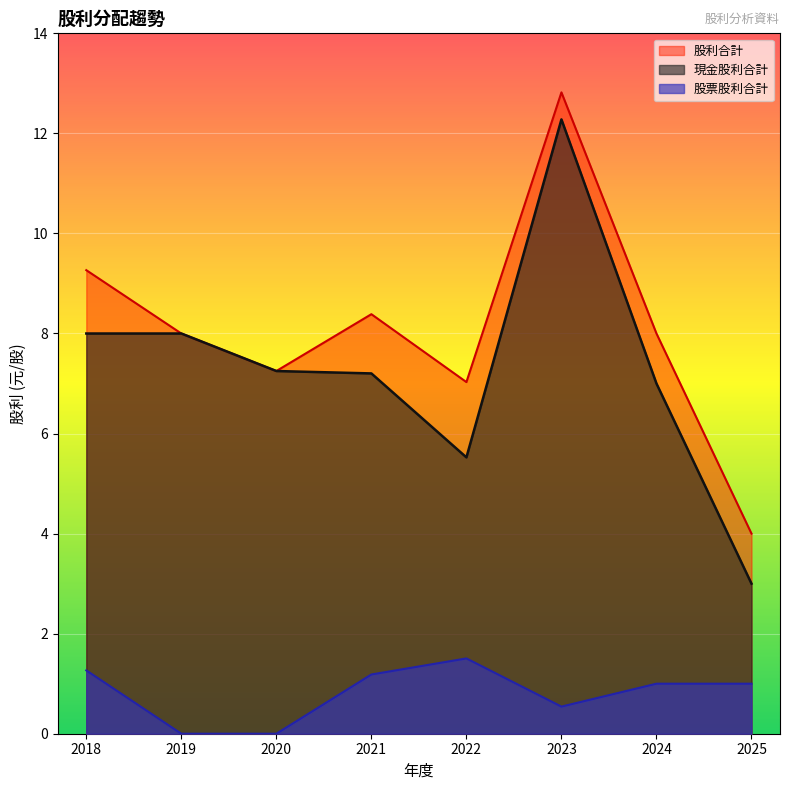

The 現金股利合計 series shows 7.2 at 2020. True or false?

True